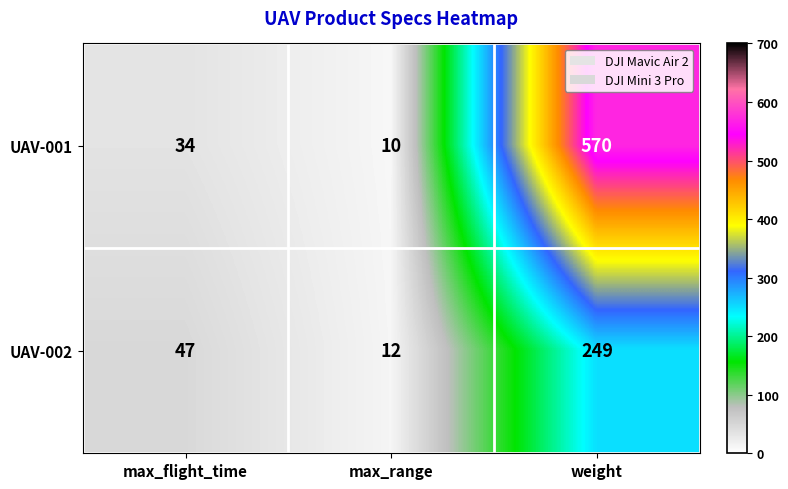

What is the total value across all series at max_flight_time?

81